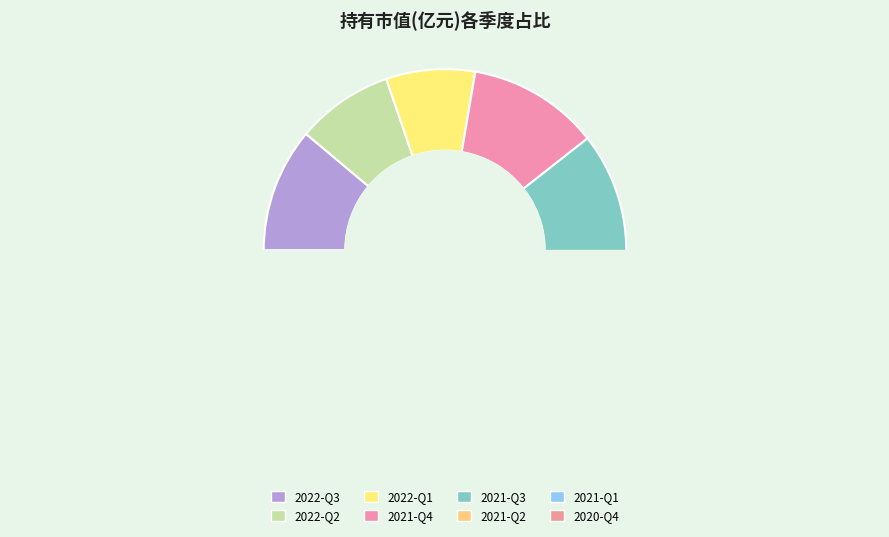

To the nearest percent, what is the difference between the largest and smallest slice percentages?

11%